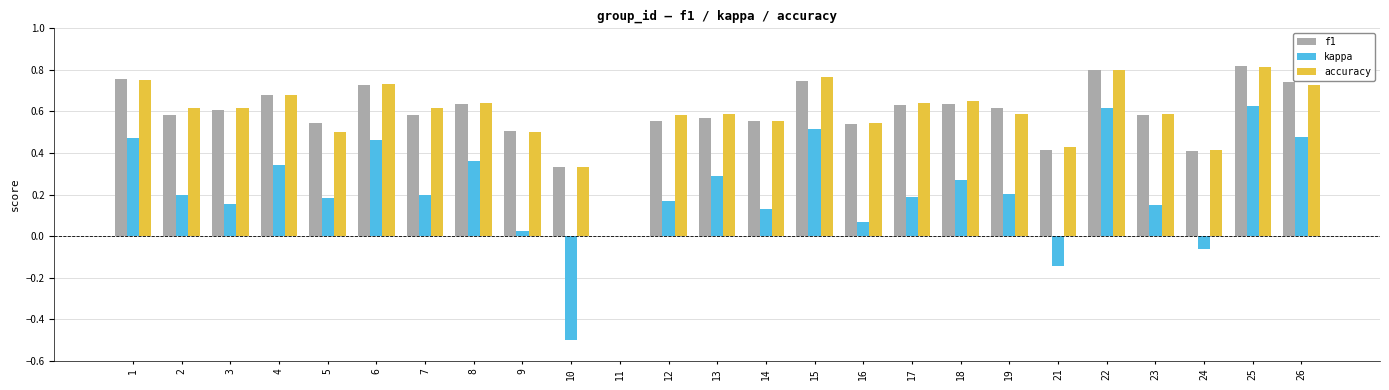

True or false: accuracy has a value of 0.8 at 22.

True